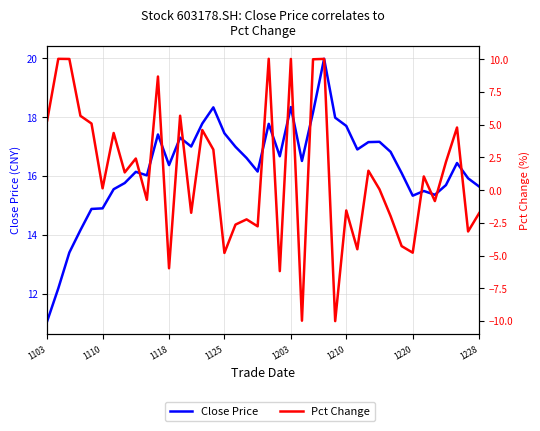

Rank the series at 1118 from highest to lowest value.

Close Price, Pct Change